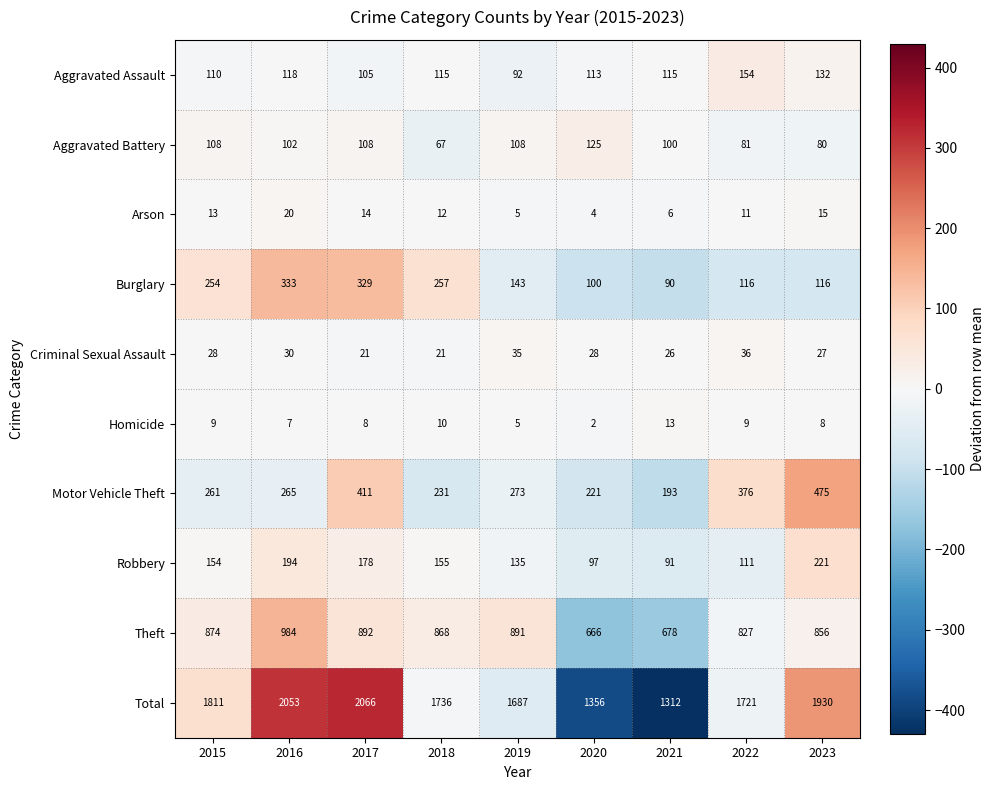

How many data points does each series have?

9